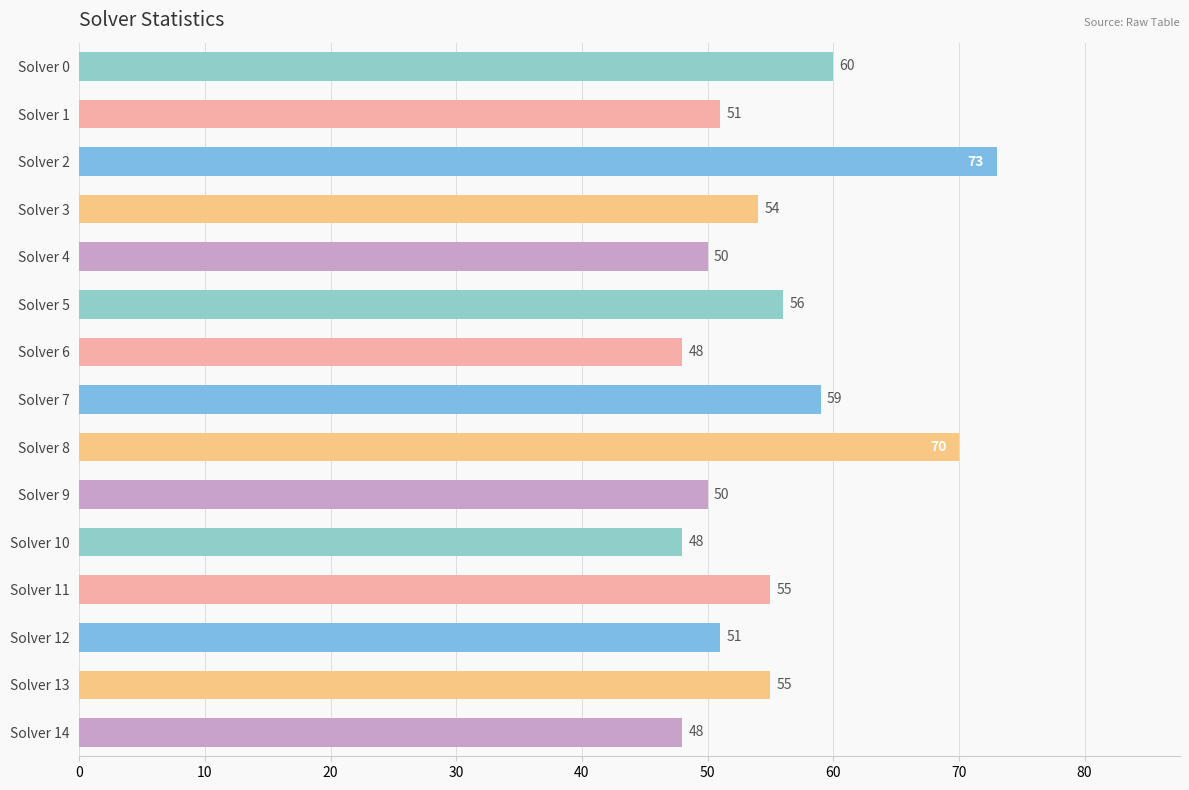

Where is the data nearest to the value 60?

Solver 0